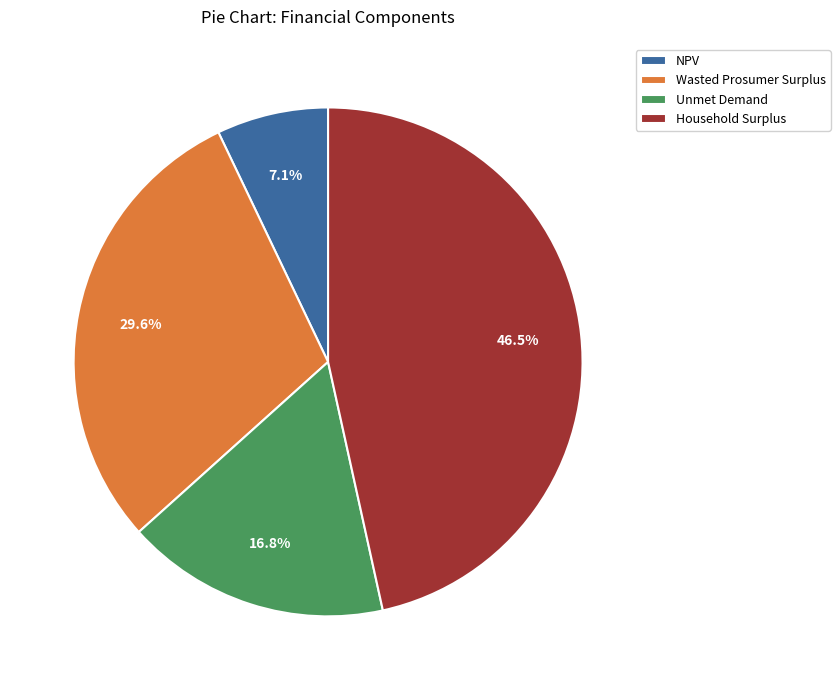

What is the ratio of the value at Unmet Demand to the value at NPV?

2.4